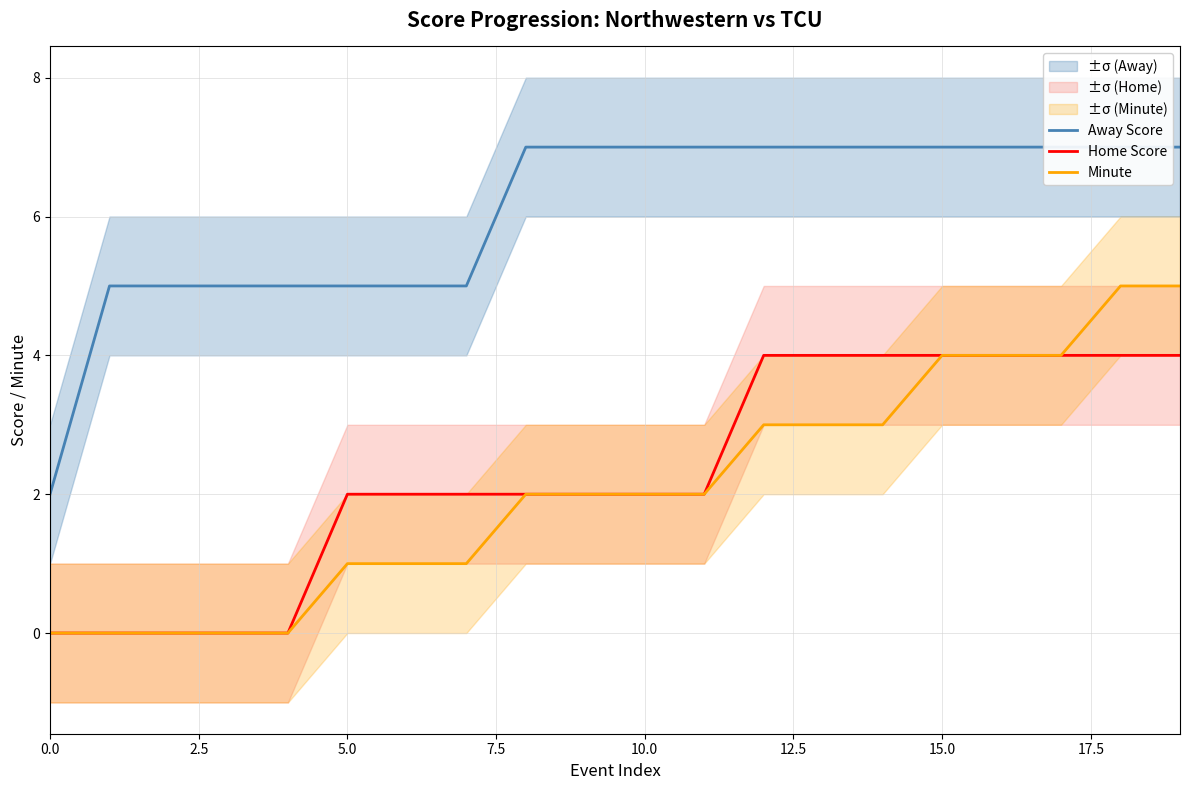

What position from the right is 10?

10